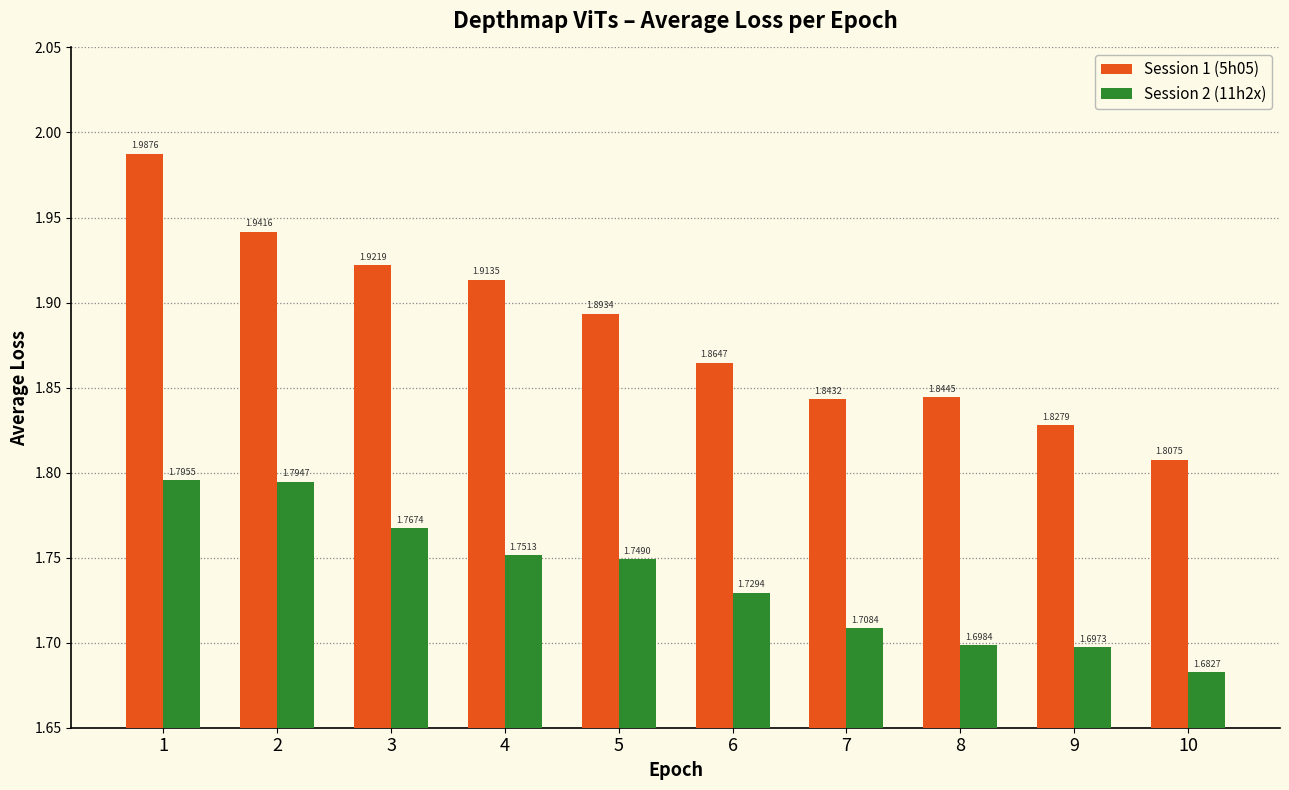

True or false: Session 2 (11h2x) has a value of 1.1 at 5.

False